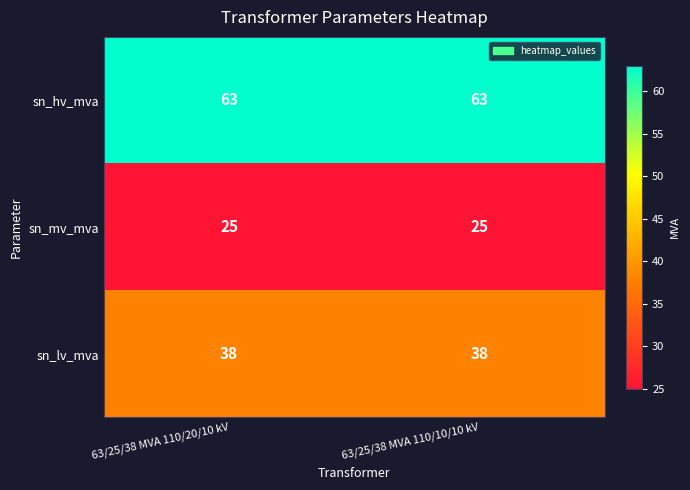

List the series in order of their peak value, lowest first.

sn_mv_mva, sn_lv_mva, sn_hv_mva